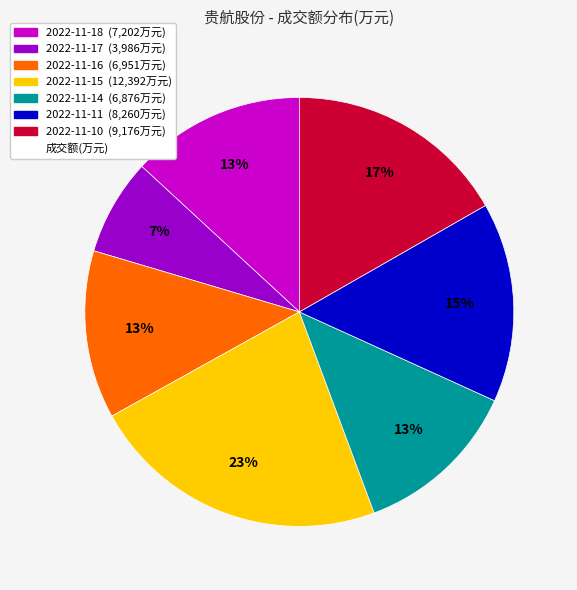

Is there any slice that represents more than half of the pie?

No